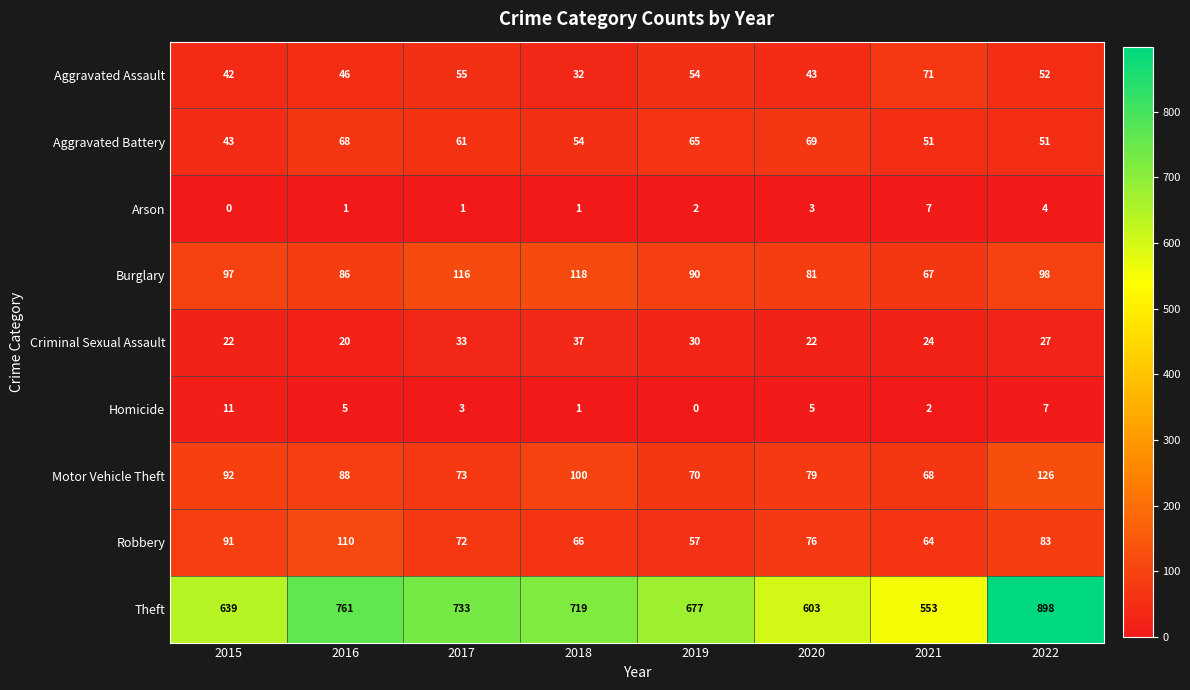

At which label is Theft closest to 725?

2018